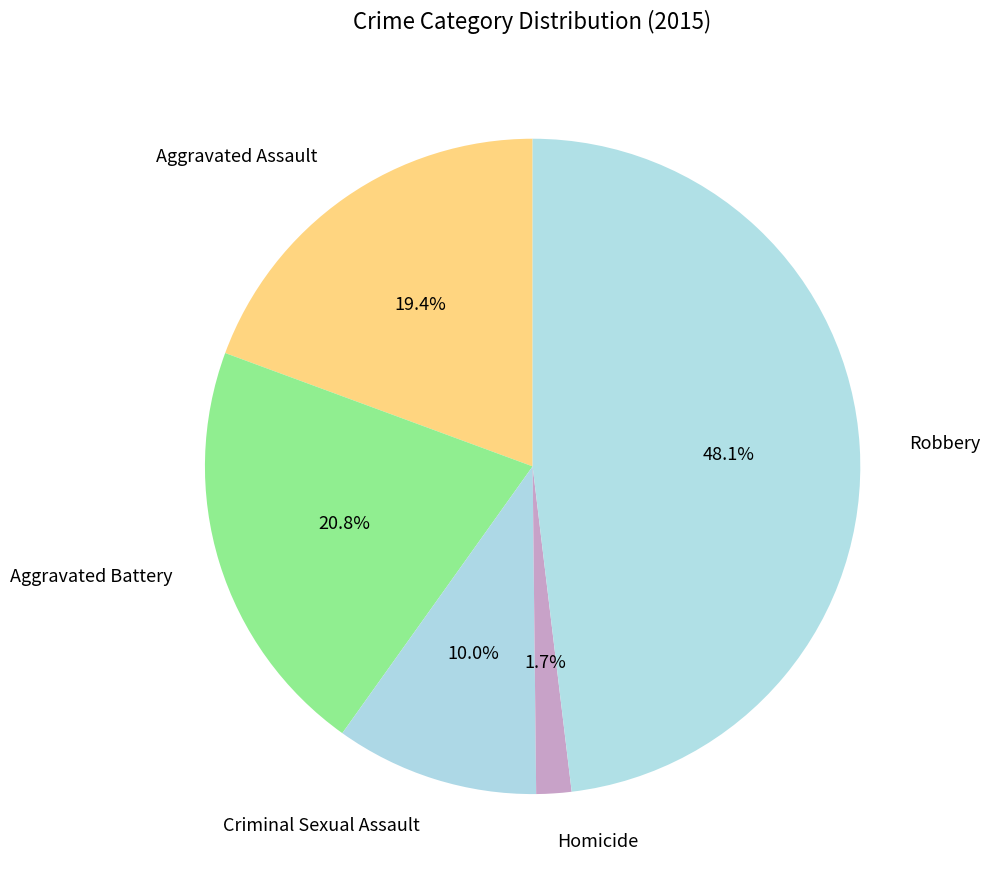

What is the ratio of the value at Criminal Sexual Assault to the value at Robbery?

0.2